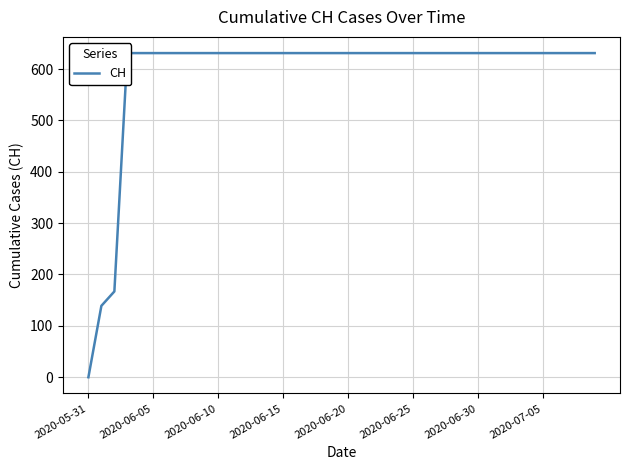

Between 11 and 9, which is larger?

11